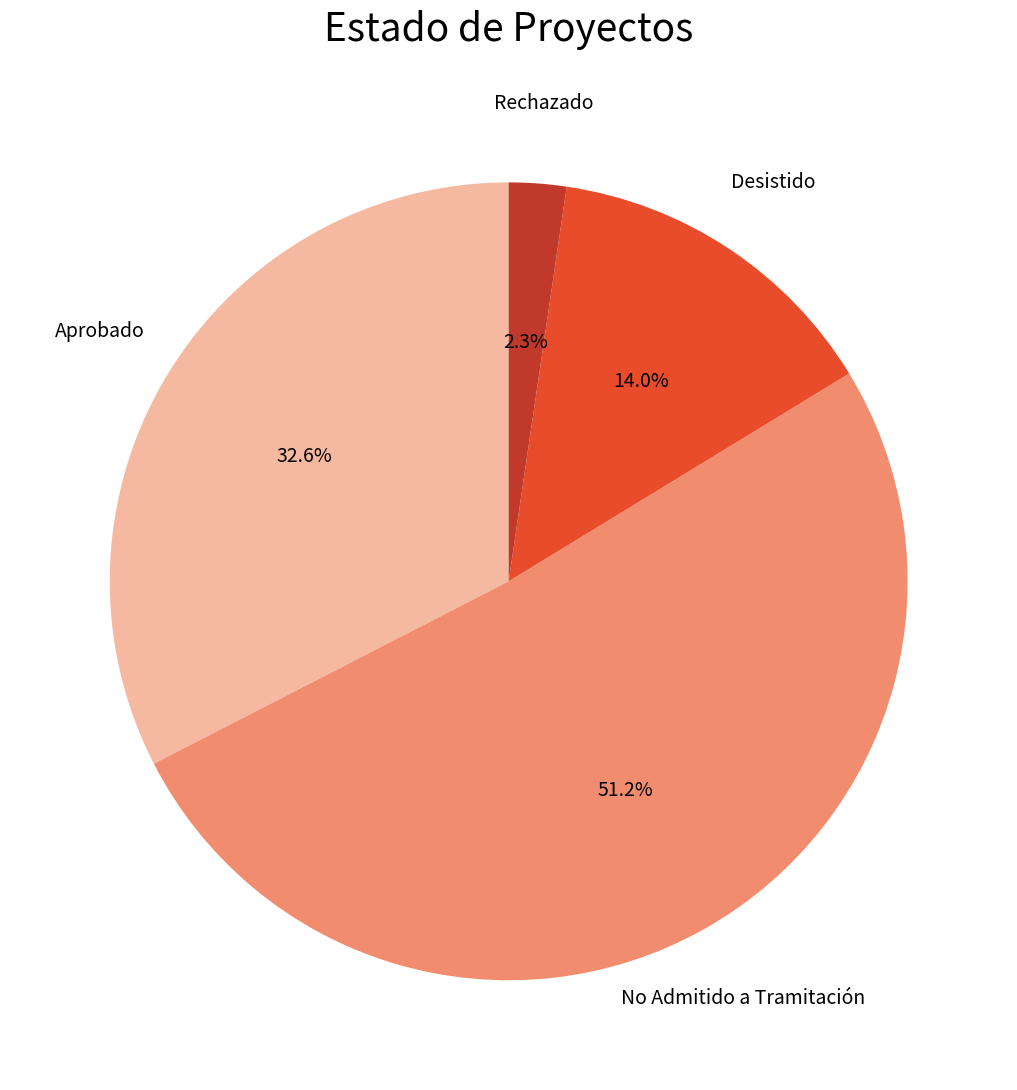

Between Aprobado and Rechazado, which is larger?

Aprobado